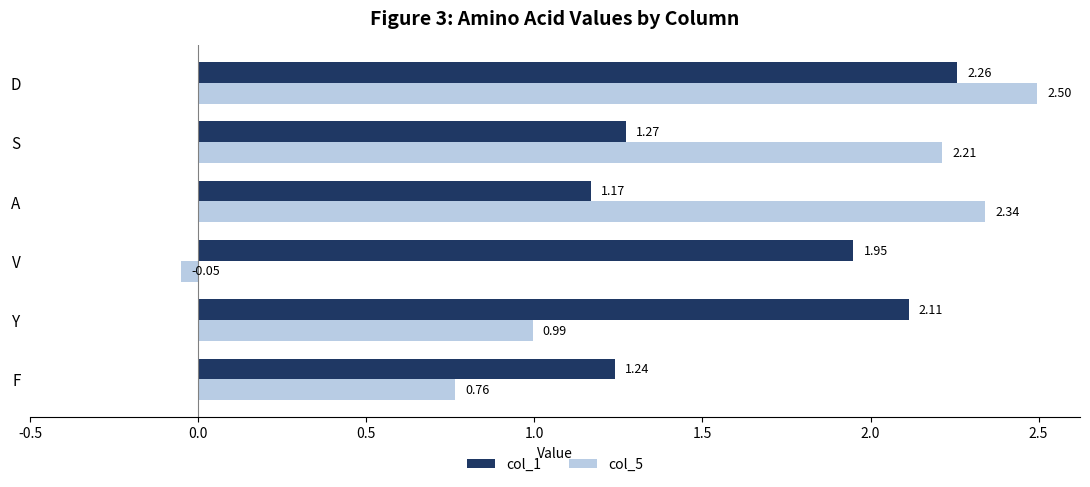

Which series has the largest total across all categories?

col_1